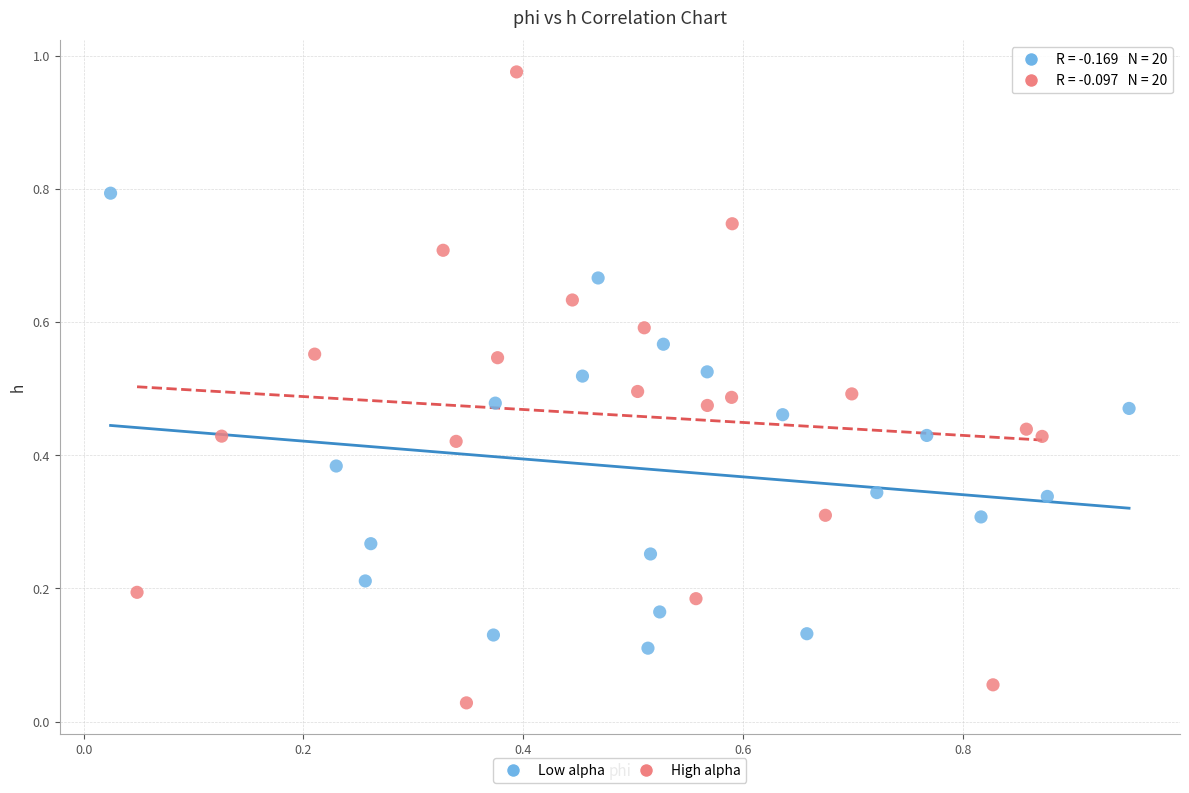

Which series contains the highest Y value?

High alpha